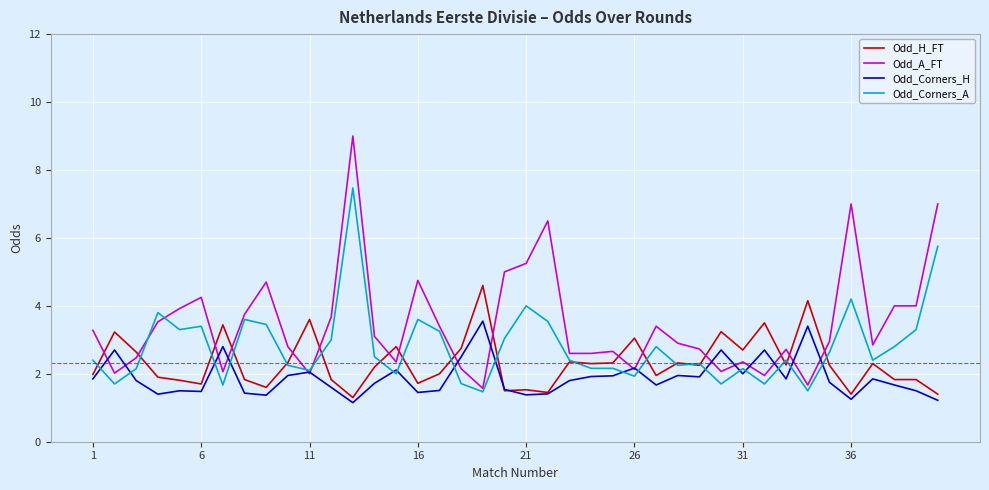

What is the highest value of the Odd_H_FT series?

4.6